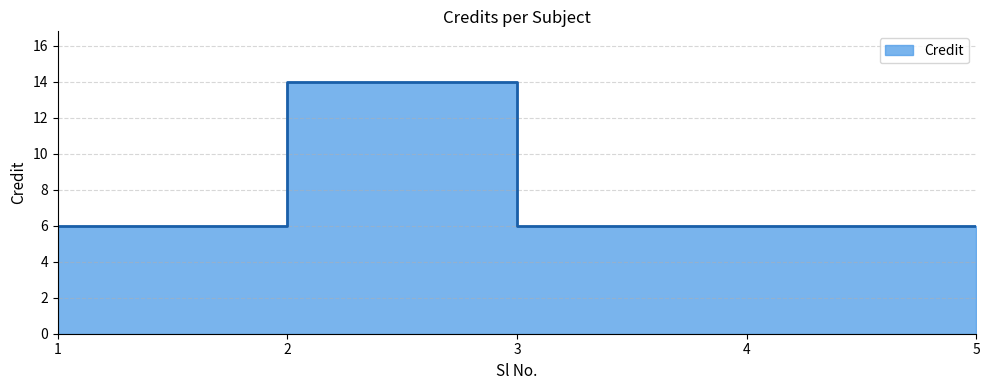

Rank the categories by value from lowest to highest.

1, 3, 4, 5, 2